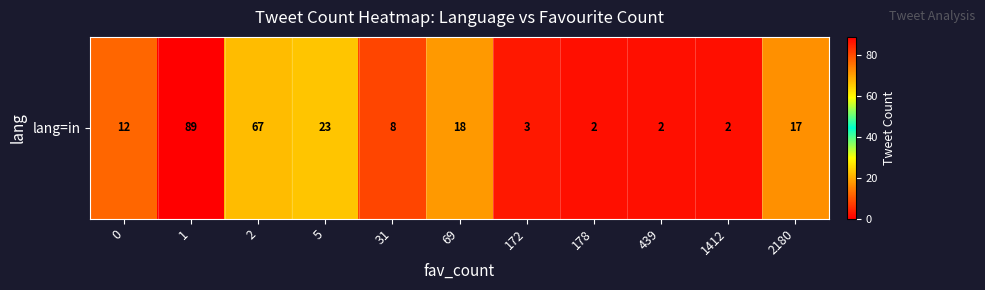

List the labels in order of value, smallest first.

178, 439, 1412, 172, 31, 0, 2180, 69, 5, 2, 1